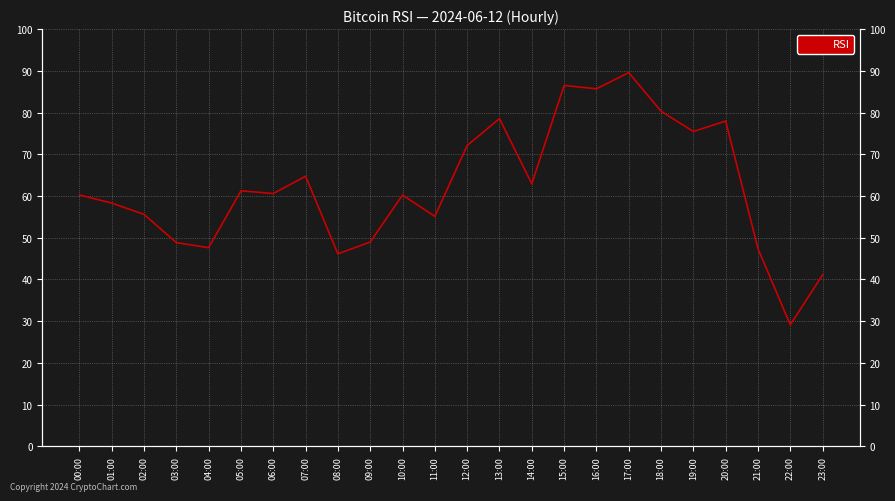

Which label corresponds to the largest value in the chart?

17:00